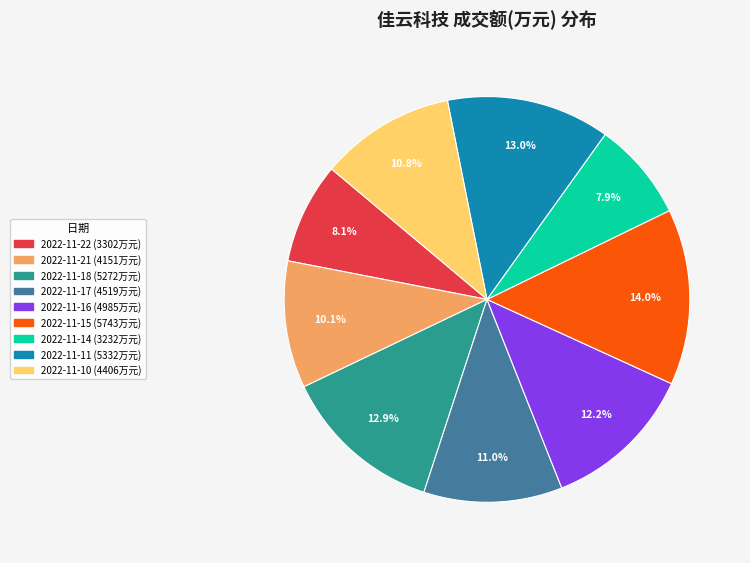

What percentage is the 2022-11-21 slice, to the nearest percent?

10%